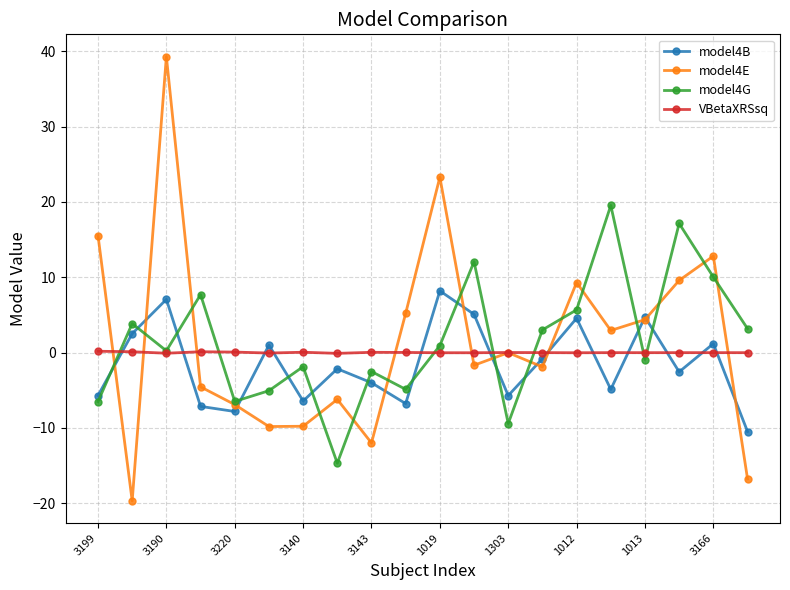

How many data points does each series have?

20